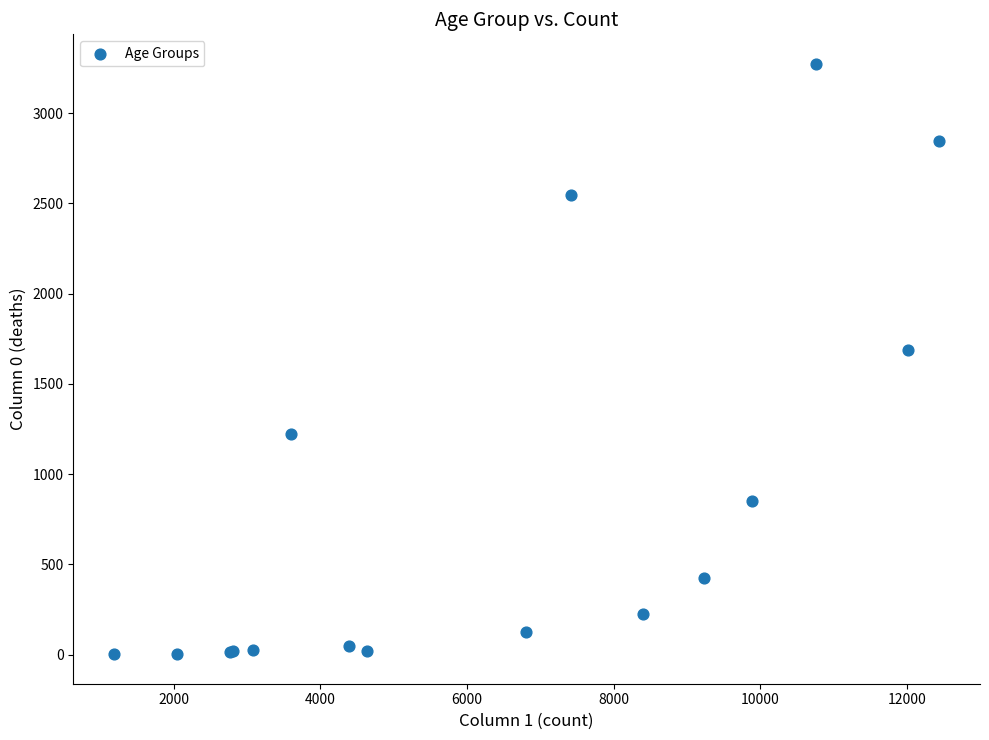

What Y value in the scatter plot is closest to 1638?

1690